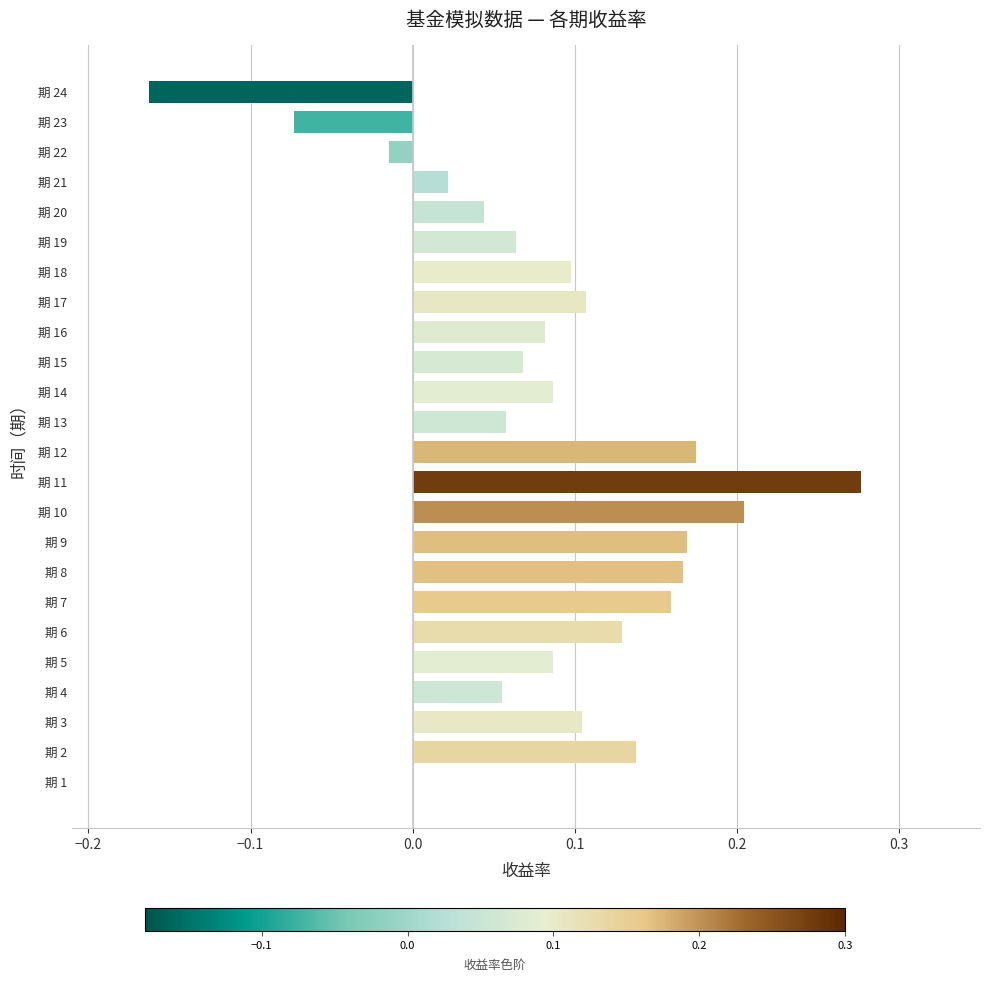

The chart shows a value of 0.0 at 期 17. True or false?

False